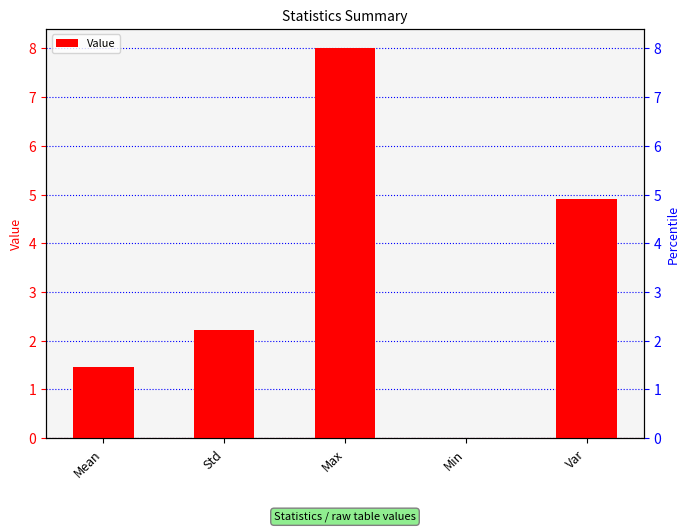

Reading left to right, list all the values displayed in this chart.

Mean=1.5	Std=2.2	Max=8.0	Min=0.0	Var=4.9